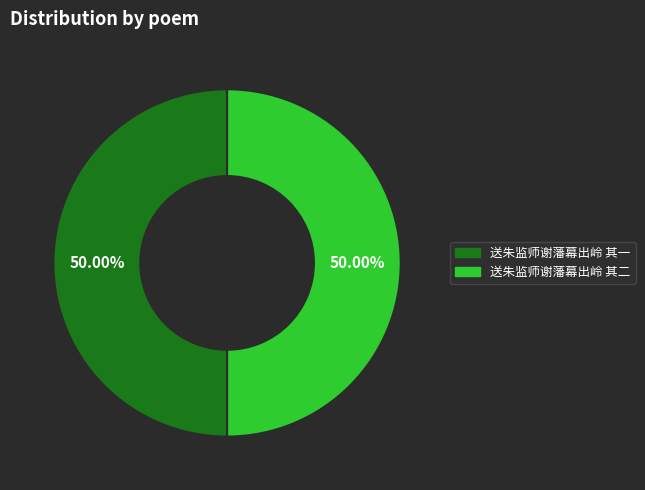

Combined, what portion of the pie is 送朱监师谢藩幕出岭 其二 and 送朱监师谢藩幕出岭 其一?

100.0%